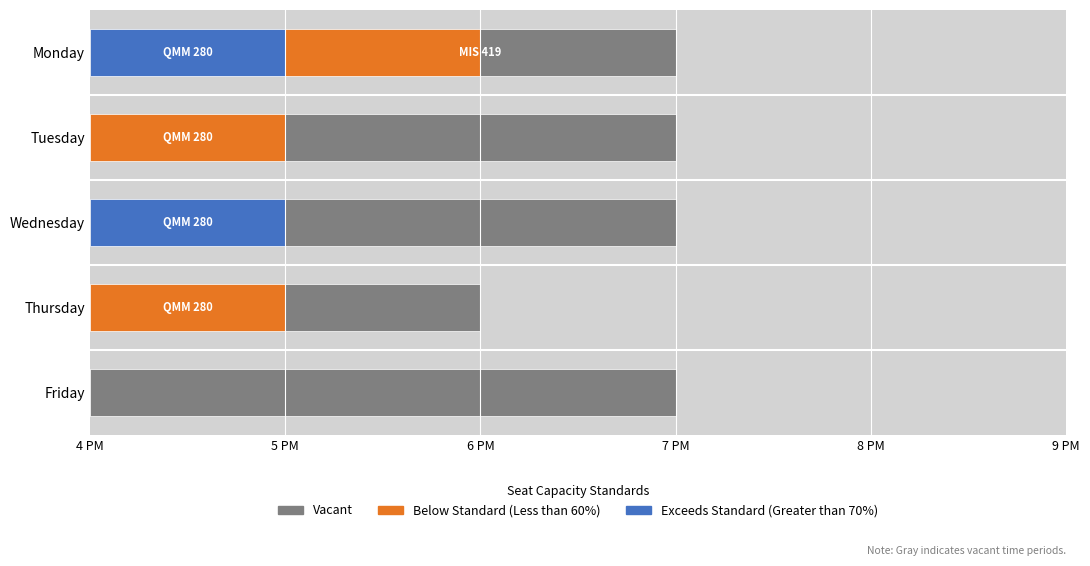

What position from the left is 7 PM?

4